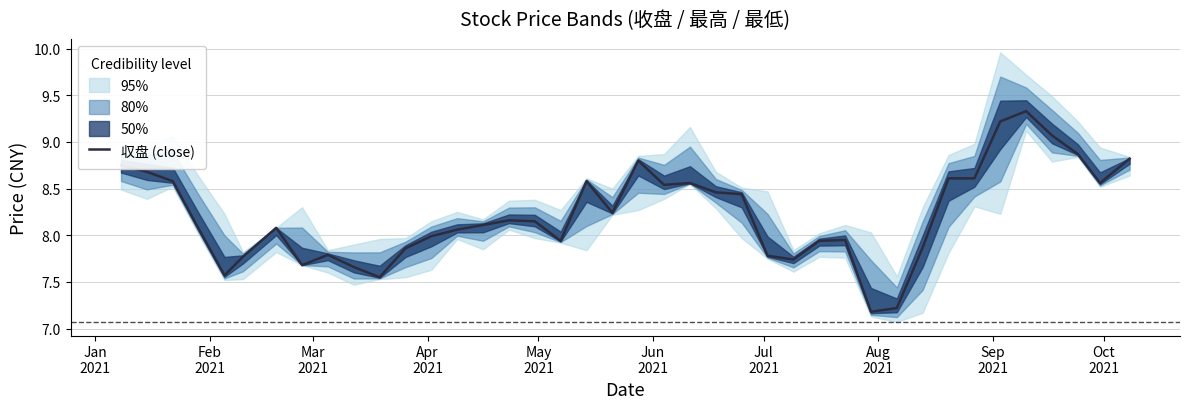

What is the difference between the second highest and minimum values?

2.0